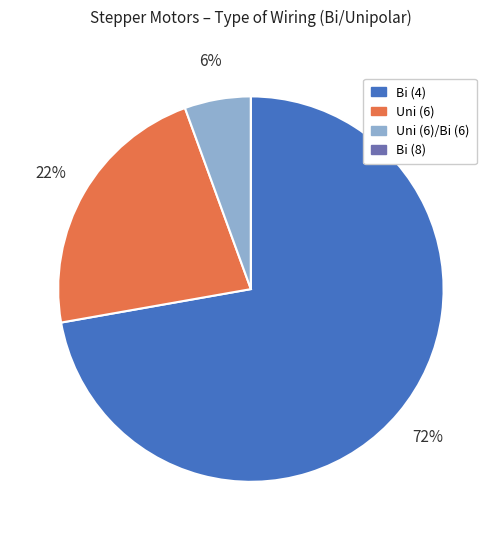

Approximately how many times larger is the value at Uni (6)/Bi (6) compared to Uni (6)?

0.3